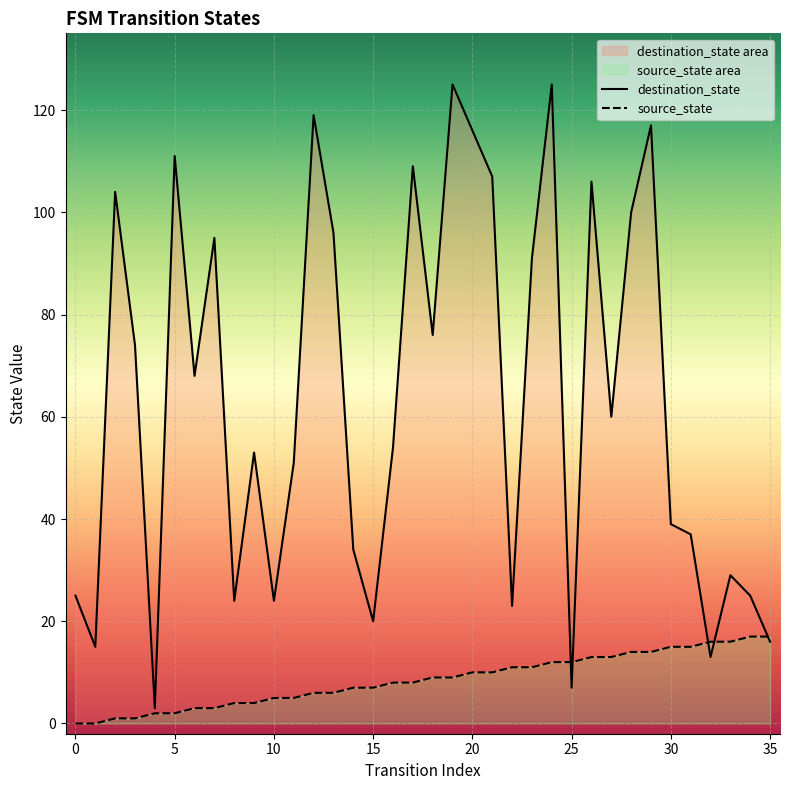

What is the total value across all series at 33?

45